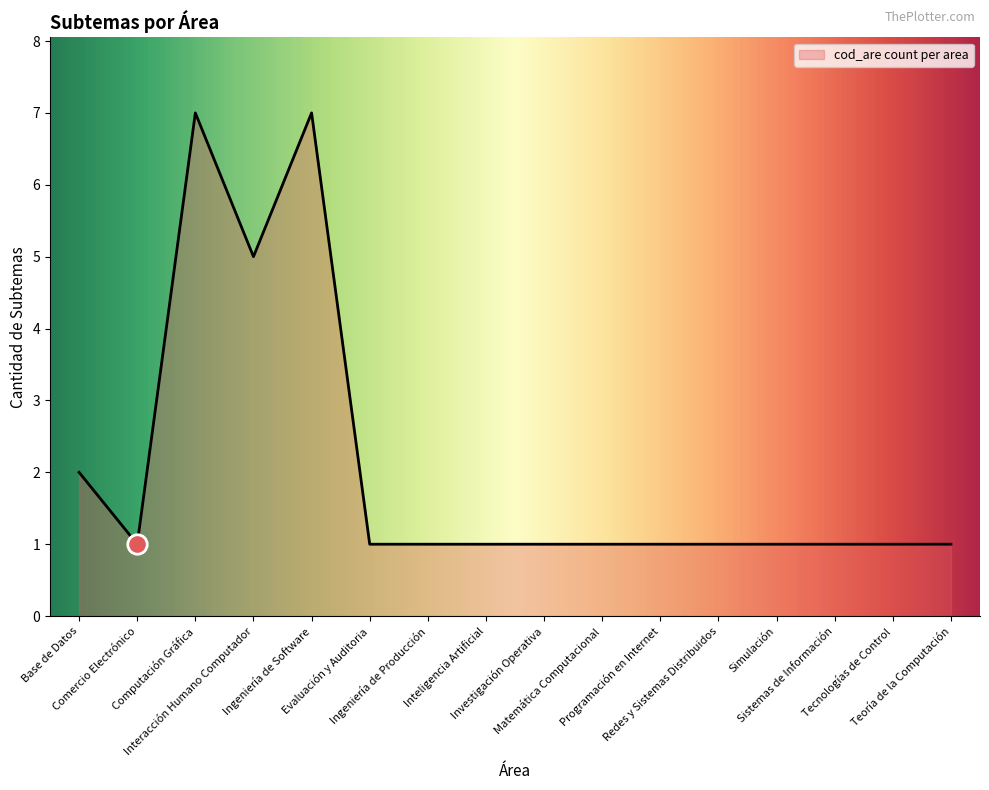

True or false: the data shows 1 at Programación en Internet.

True